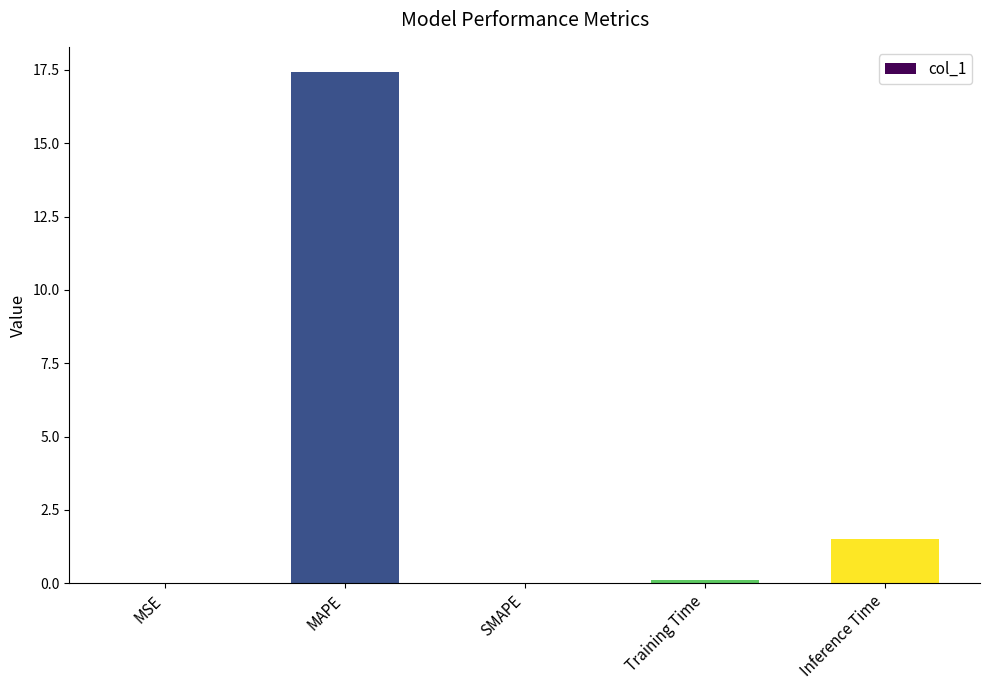

What is the sum of all values?

19.0